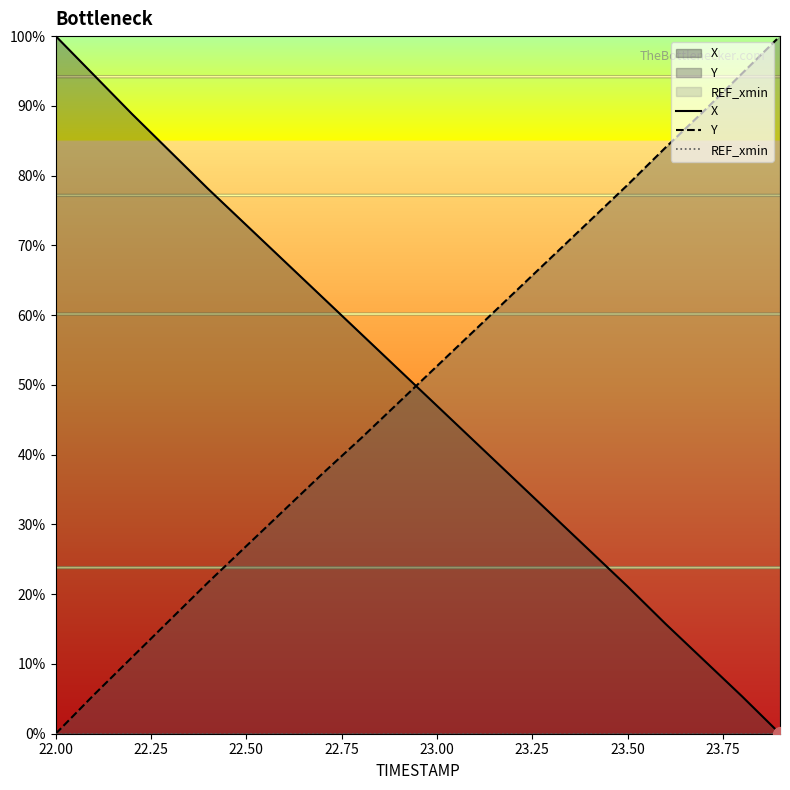

True or false: X has more than 0 interior local peaks.

False